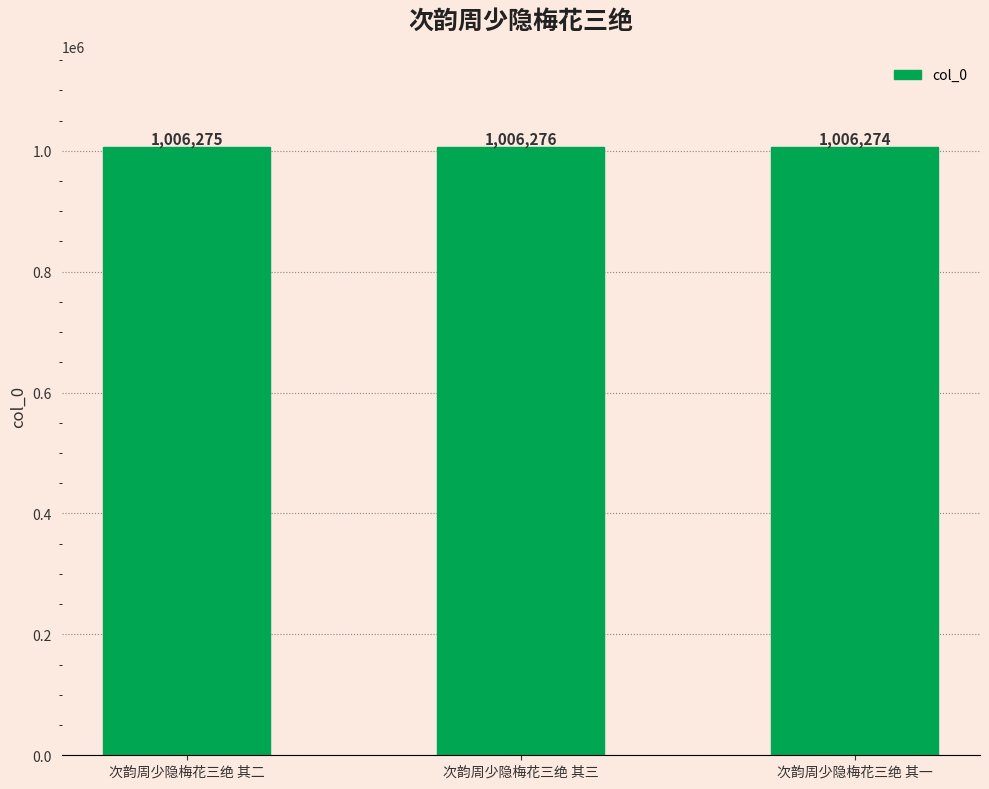

Reading left to right, what are all the values shown in this chart?

次韵周少隐梅花三绝 其二=1006275	次韵周少隐梅花三绝 其三=1006276	次韵周少隐梅花三绝 其一=1006274